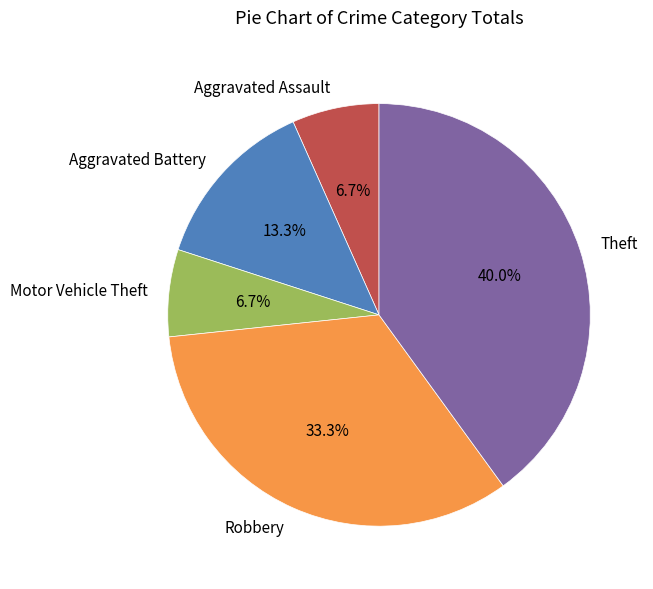

Does Robbery represent more than half of the total?

No